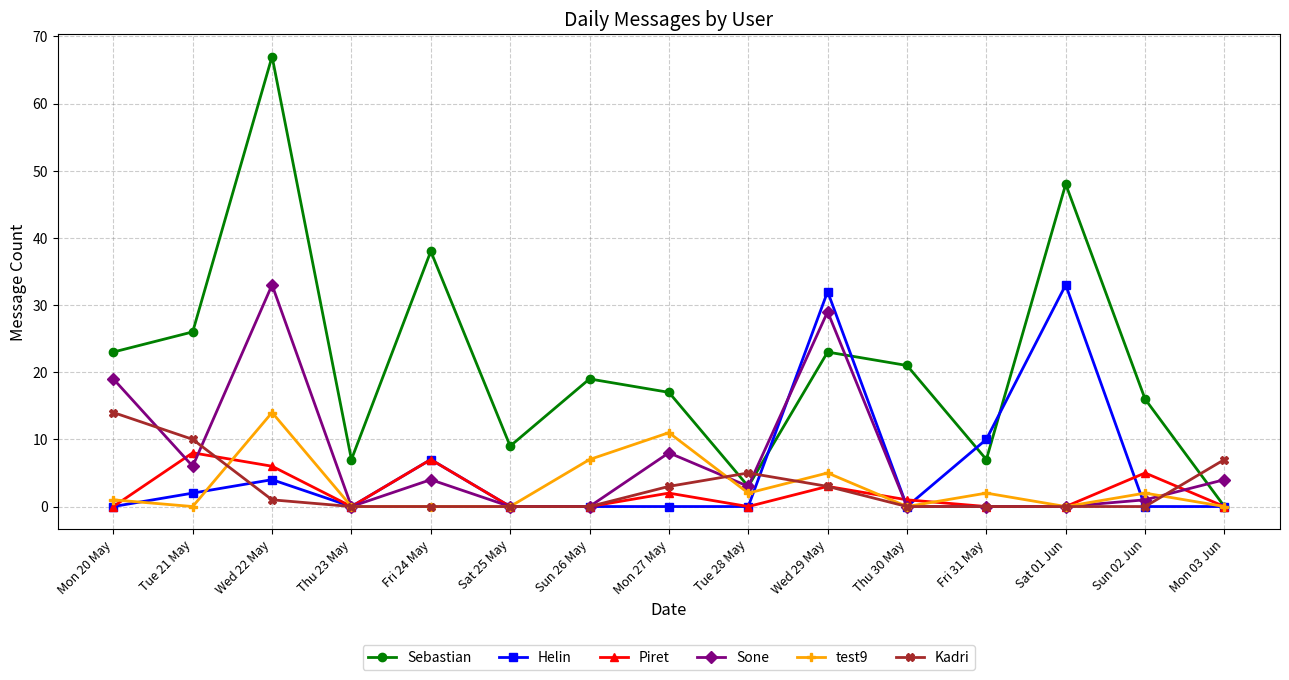

How many lines are shown in the chart?

6